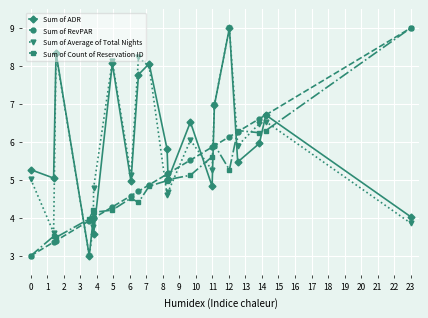

At how many categories does at least one series exceed 5?

17